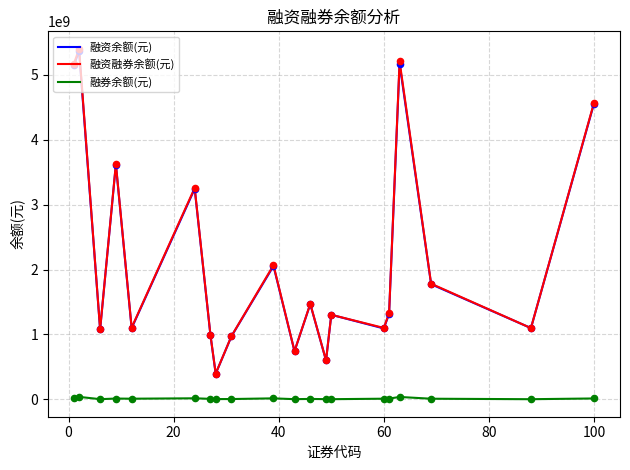

Which series has the widest spread of values?

融资融券余额(元)